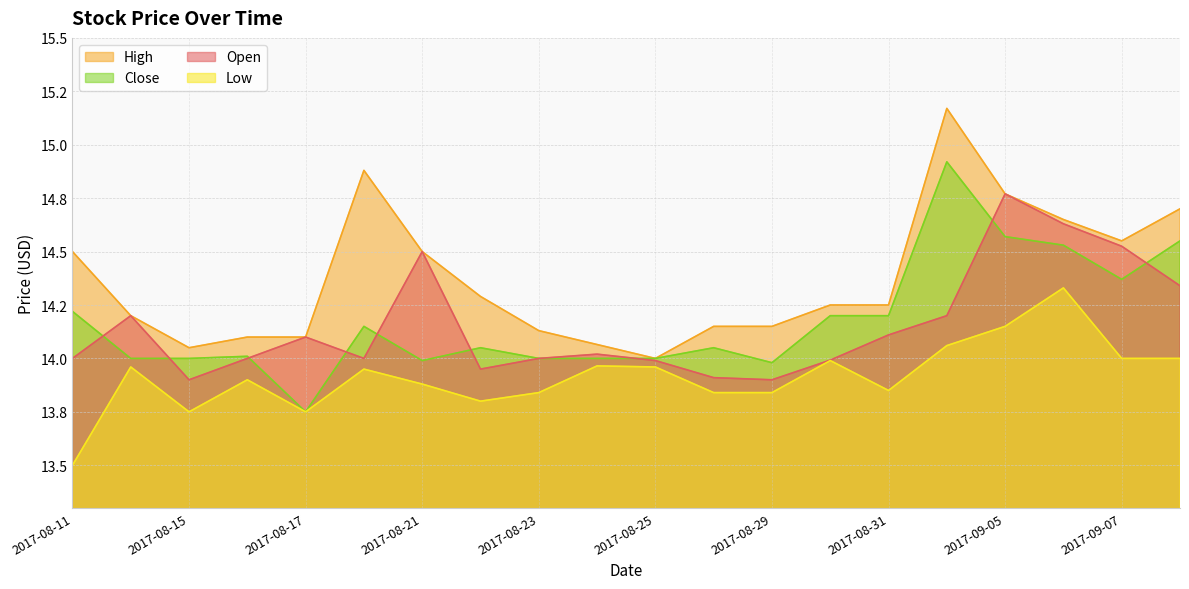

In High, how many points are lower than both neighbors (excluding endpoints)?

3